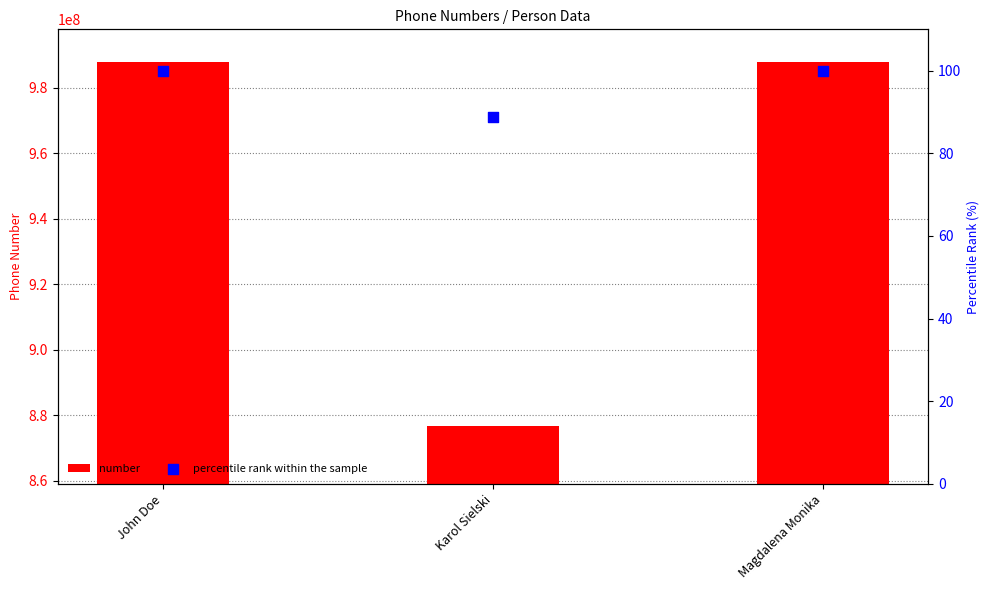

Which series reaches the maximum Y coordinate?

number